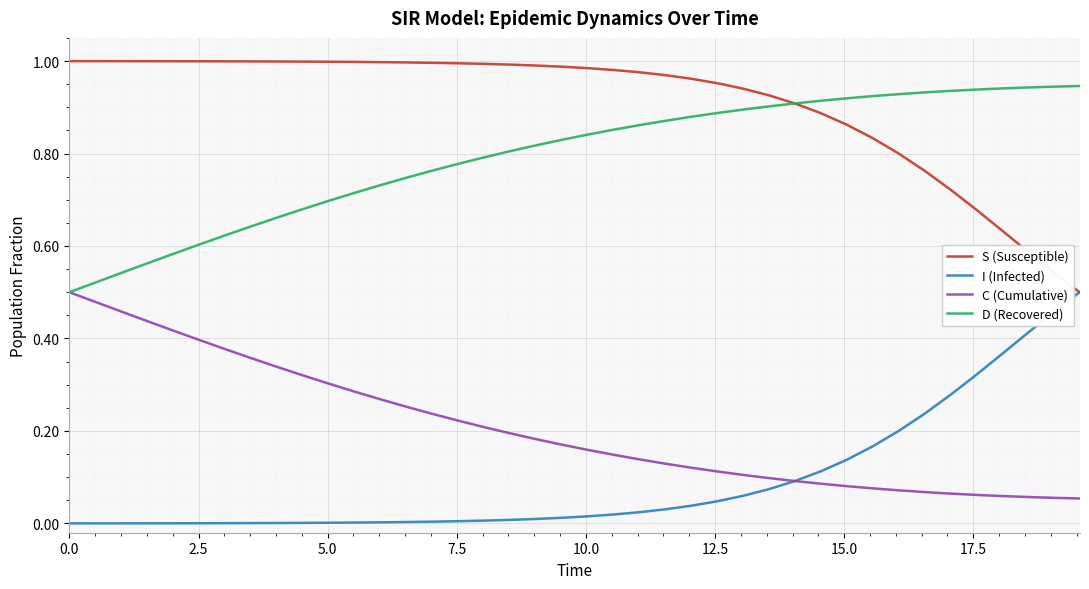

True or false: I (Infected) and D (Recovered) cross at least once.

False